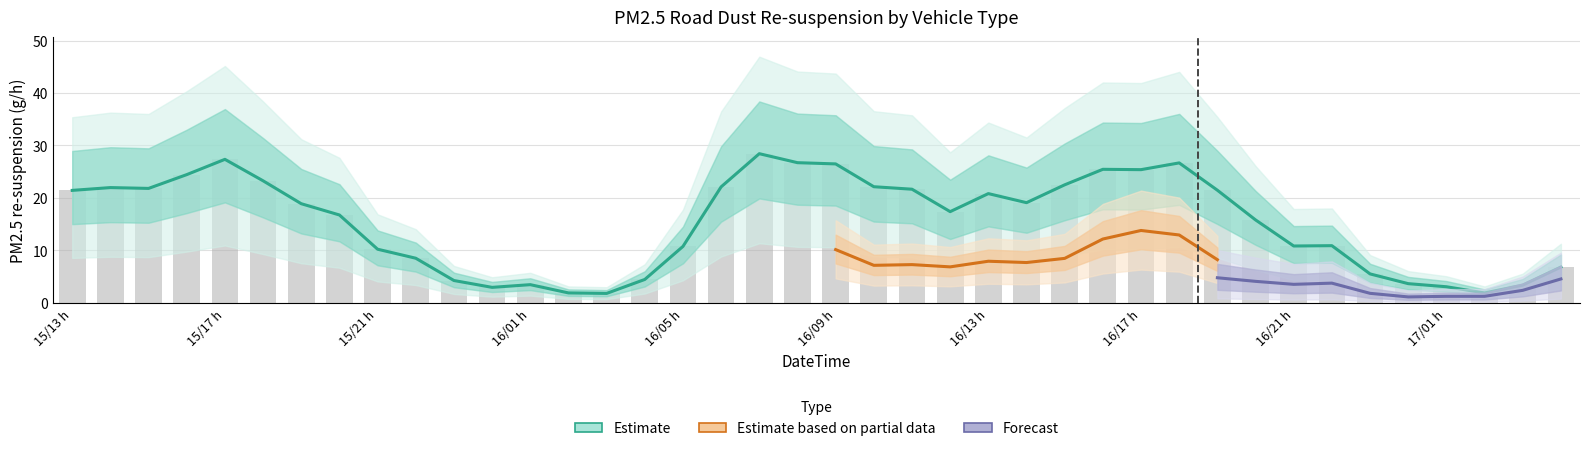

Where is Total_PM25 nearest to the value 15?

2024101620